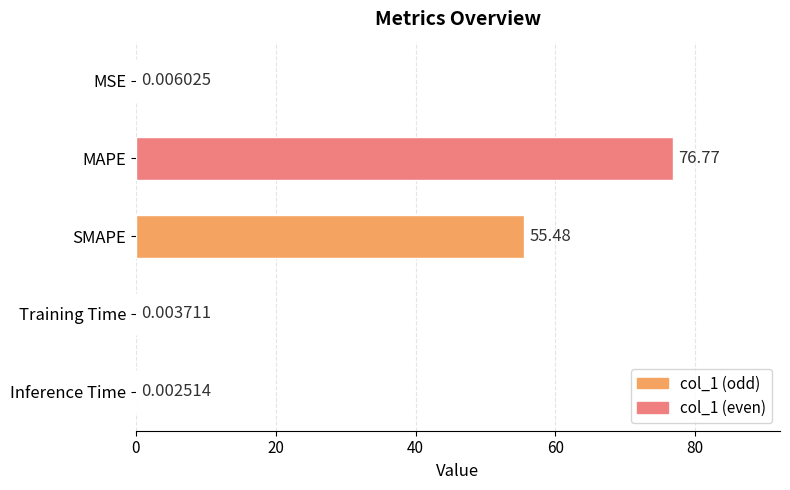

How many categories are shown in the chart?

5